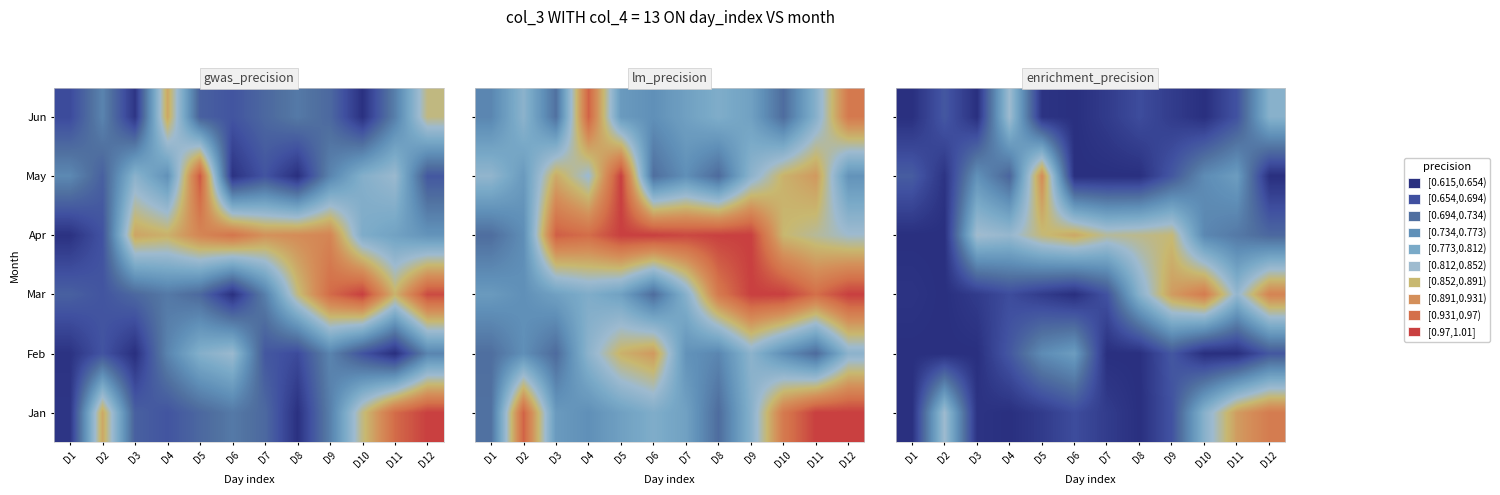

Rank the series by their maximum value, from highest to lowest.

Jan, Mar, May, Apr, Jun, Feb